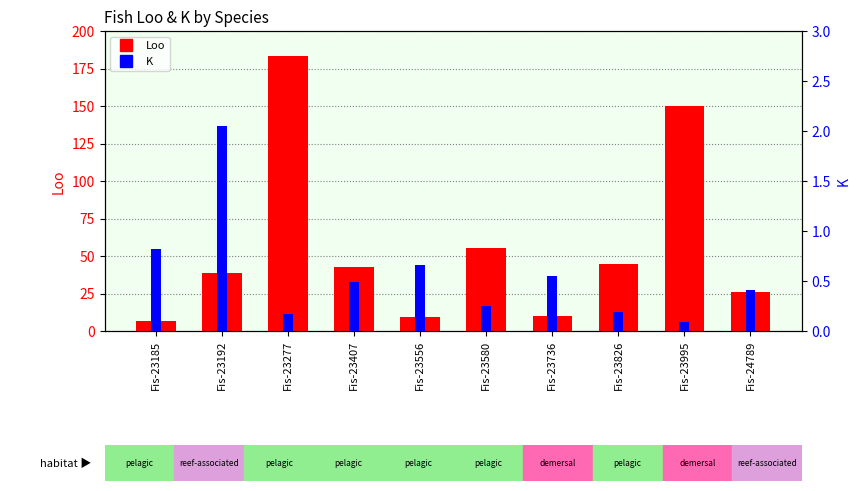

At how many categories does at least one series exceed 129?

2